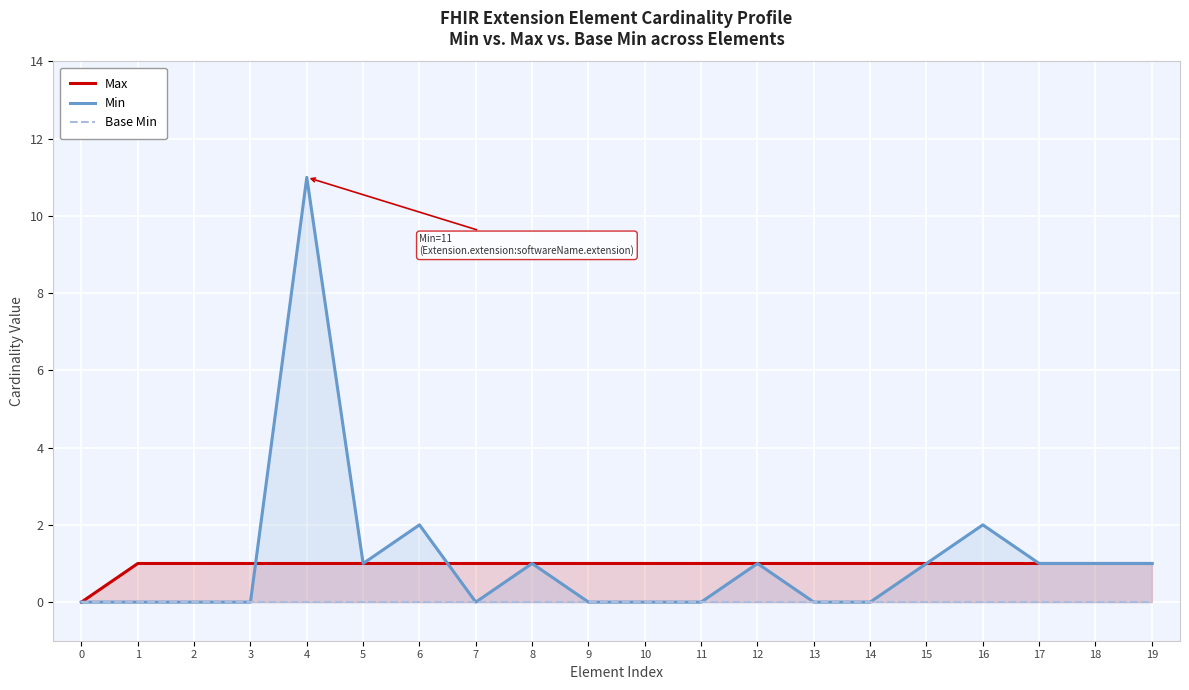

True or false: Base Min and Max intersect in this chart.

False